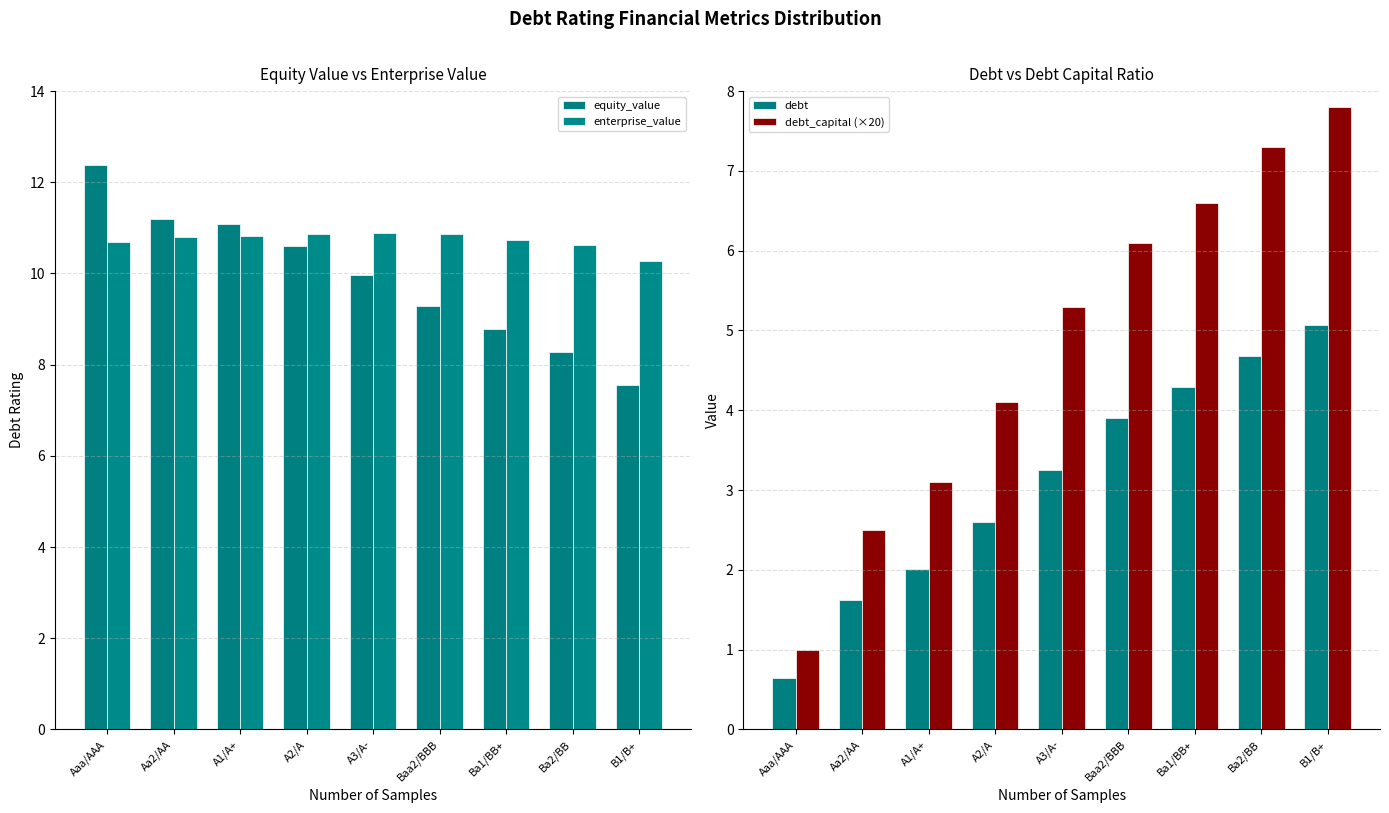

List the series in order of their peak value, lowest first.

debt, debt_capital (×20), enterprise_value, equity_value